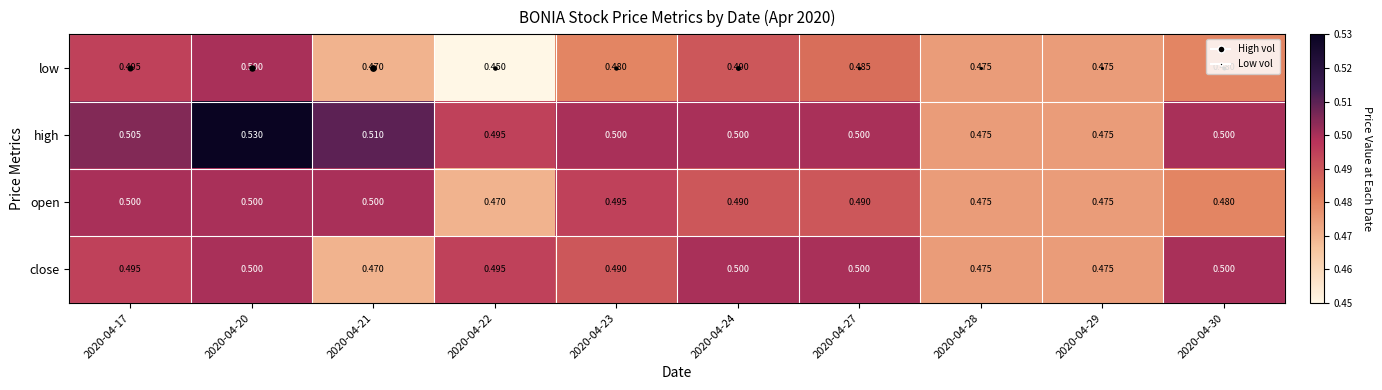

Which series changed the most between 2020-04-21 and 2020-04-24?

close